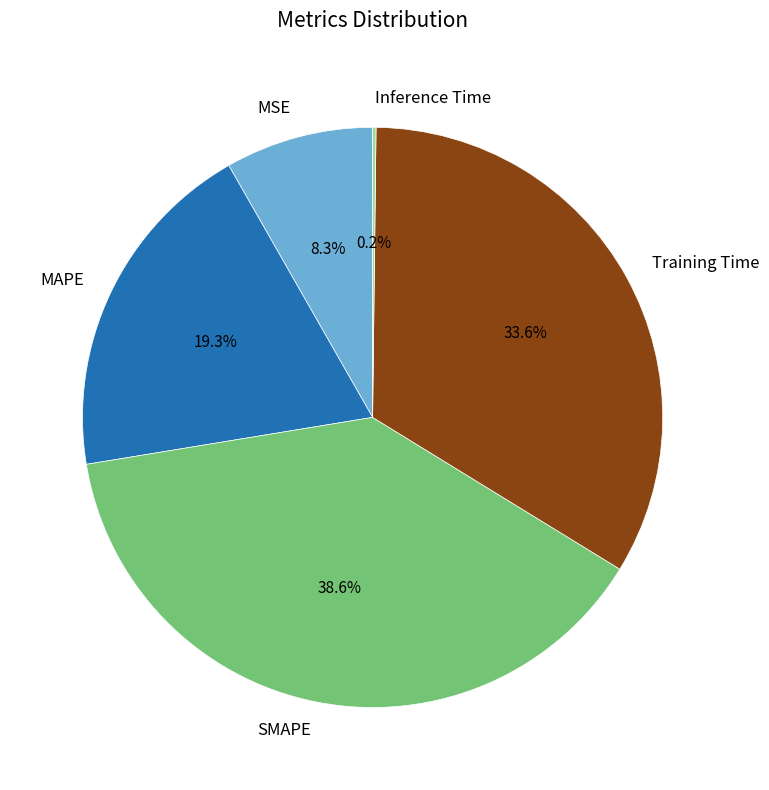

Between MSE and SMAPE, which is larger?

SMAPE